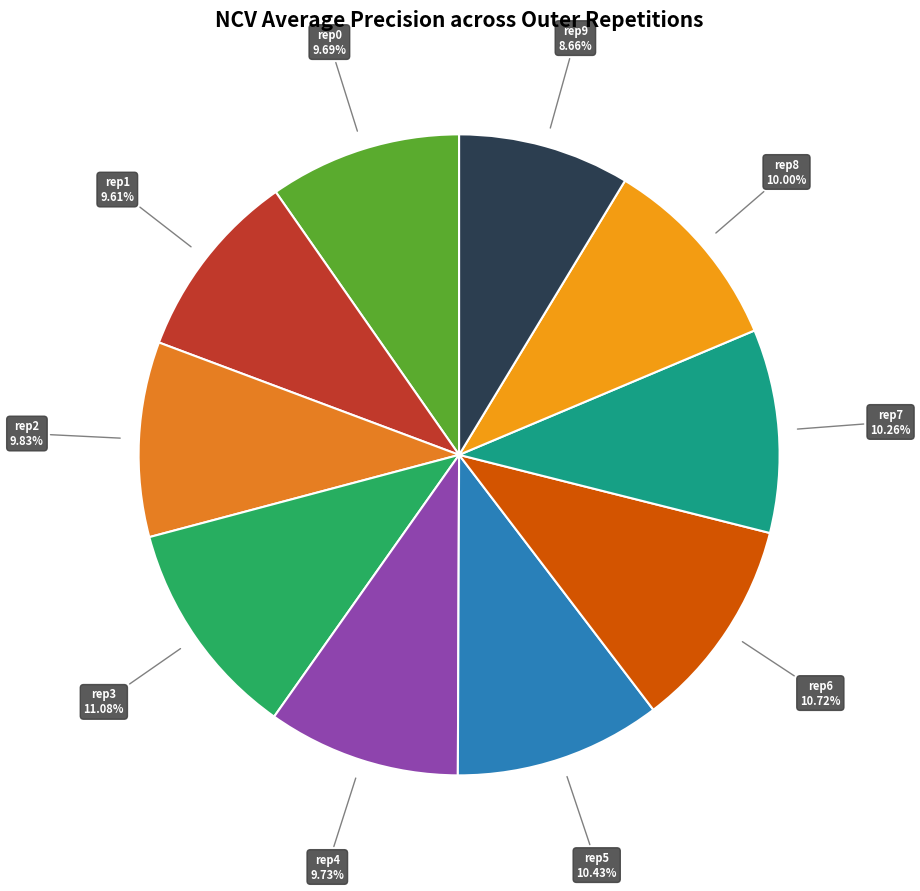

Which slice is the largest?

outer-repetition3